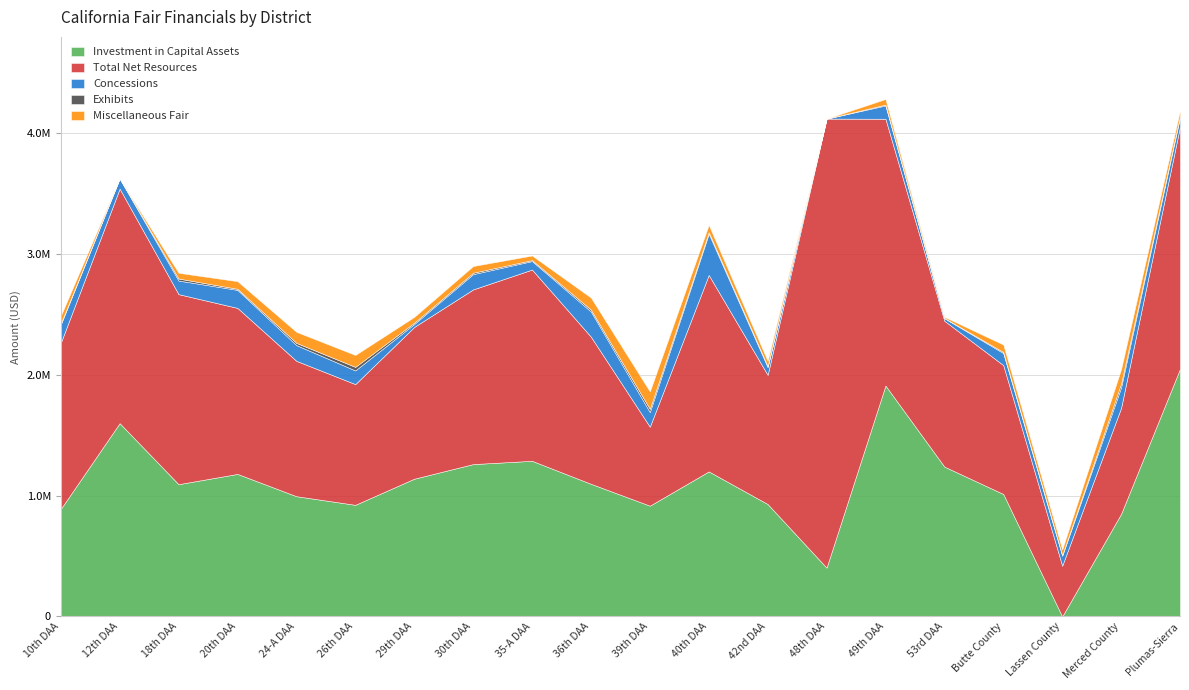

Rank the categories by Exhibits value from highest to lowest.

Merced County, 26th DAA, 39th DAA, 24-A DAA, 18th DAA, 36th DAA, 40th DAA, 30th DAA, 29th DAA, 20th DAA, Butte County, Plumas-Sierra, 10th DAA, 35-A DAA, 42nd DAA, 49th DAA, Lassen County, 53rd DAA, 12th DAA, 48th DAA